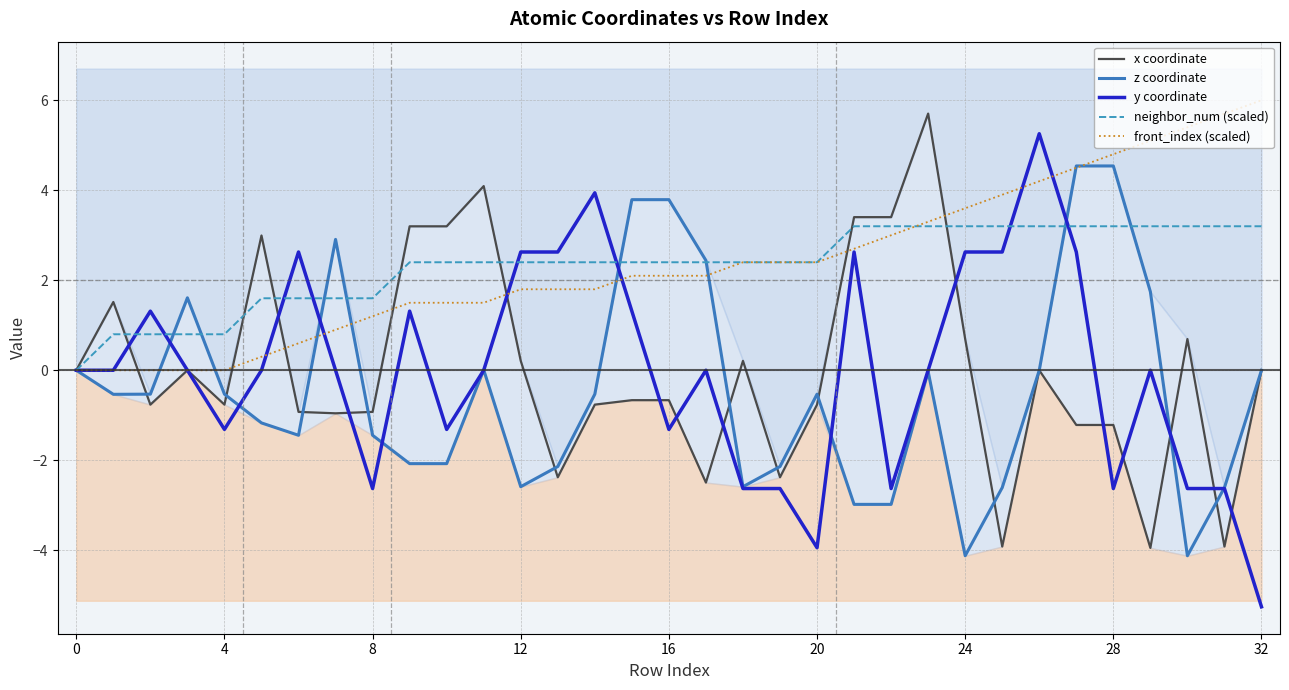

Reading right to left, what are all the values shown in this chart?

x coordinate: -0.0	-3.9	0.7	-3.9	-1.2	-1.2	0.0	-3.9	0.7	5.7	3.4	3.4	-0.8	-2.4	0.2	-2.5	-0.7	-0.7	-0.8	-2.4	0.2	4.1	3.2	3.2	-0.9	-1.0	-0.9	3.0	-0.8	0.0	-0.8	1.5	0.0
z coordinate: 0.0	-2.6	-4.1	1.7	4.5	4.5	-0.0	-2.6	-4.1	-0.0	-3.0	-3.0	-0.5	-2.1	-2.6	2.4	3.8	3.8	-0.5	-2.1	-2.6	0.0	-2.1	-2.1	-1.4	2.9	-1.4	-1.2	-0.5	1.6	-0.5	-0.5	0.0
y coordinate: -5.3	-2.6	-2.6	0.0	-2.6	2.6	5.3	2.6	2.6	-0.0	-2.6	2.6	-3.9	-2.6	-2.6	0.0	-1.3	1.3	3.9	2.6	2.6	0.0	-1.3	1.3	-2.6	0.0	2.6	0.0	-1.3	0.0	1.3	0.0	0.0
neighbor_num (scaled): 3.2	3.2	3.2	3.2	3.2	3.2	3.2	3.2	3.2	3.2	3.2	3.2	2.4	2.4	2.4	2.4	2.4	2.4	2.4	2.4	2.4	2.4	2.4	2.4	1.6	1.6	1.6	1.6	0.8	0.8	0.8	0.8	0.0
front_index (scaled): 6.0	5.7	5.4	5.1	4.8	4.5	4.2	3.9	3.6	3.3	3.0	2.7	2.4	2.4	2.4	2.1	2.1	2.1	1.8	1.8	1.8	1.5	1.5	1.5	1.2	0.9	0.6	0.3	0.0	0.0	0.0	0.0	0.0